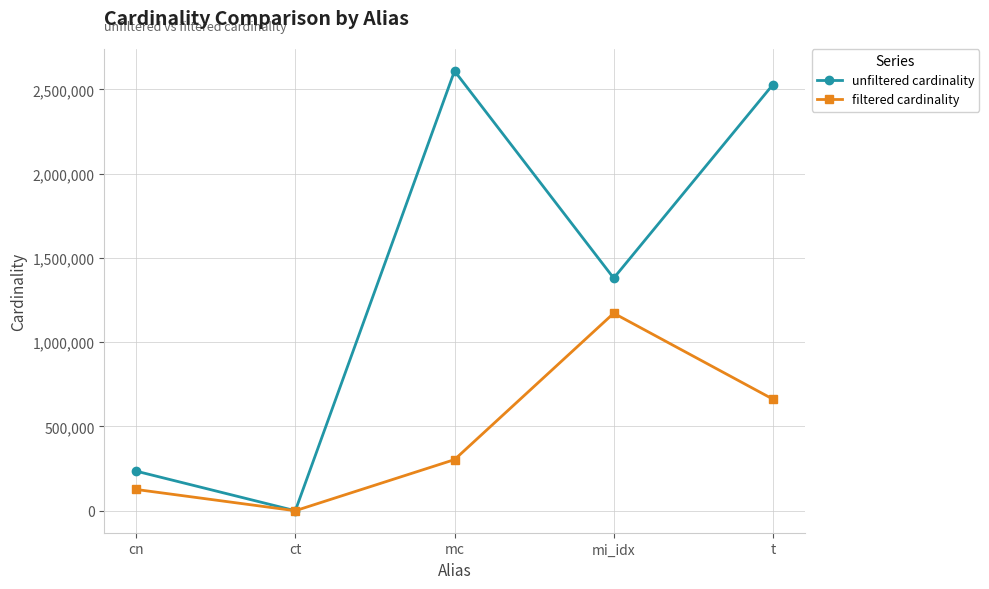

Where is the first local minimum for unfiltered cardinality?

ct